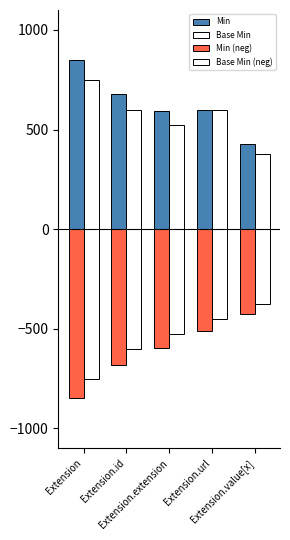

Reading left to right, transcribe all the data shown in this chart.

Min: Extension=850	Extension.id=680	Extension.extension=595	Extension.url=600	Extension.value[x]=425
Base Min: Extension=750	Extension.id=600	Extension.extension=525	Extension.url=600	Extension.value[x]=375
Min (neg): Extension=-850	Extension.id=-680	Extension.extension=-595	Extension.url=-510	Extension.value[x]=-425
Base Min (neg): Extension=-750	Extension.id=-600	Extension.extension=-525	Extension.url=-450	Extension.value[x]=-375